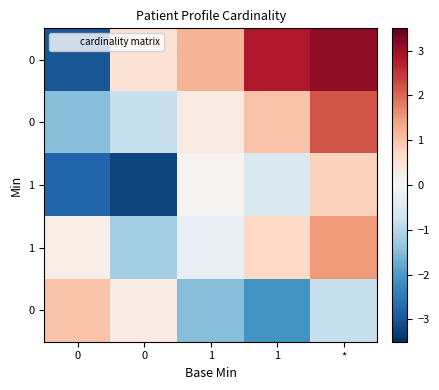

What is the spread (max minus min) of values at 1?

2.7